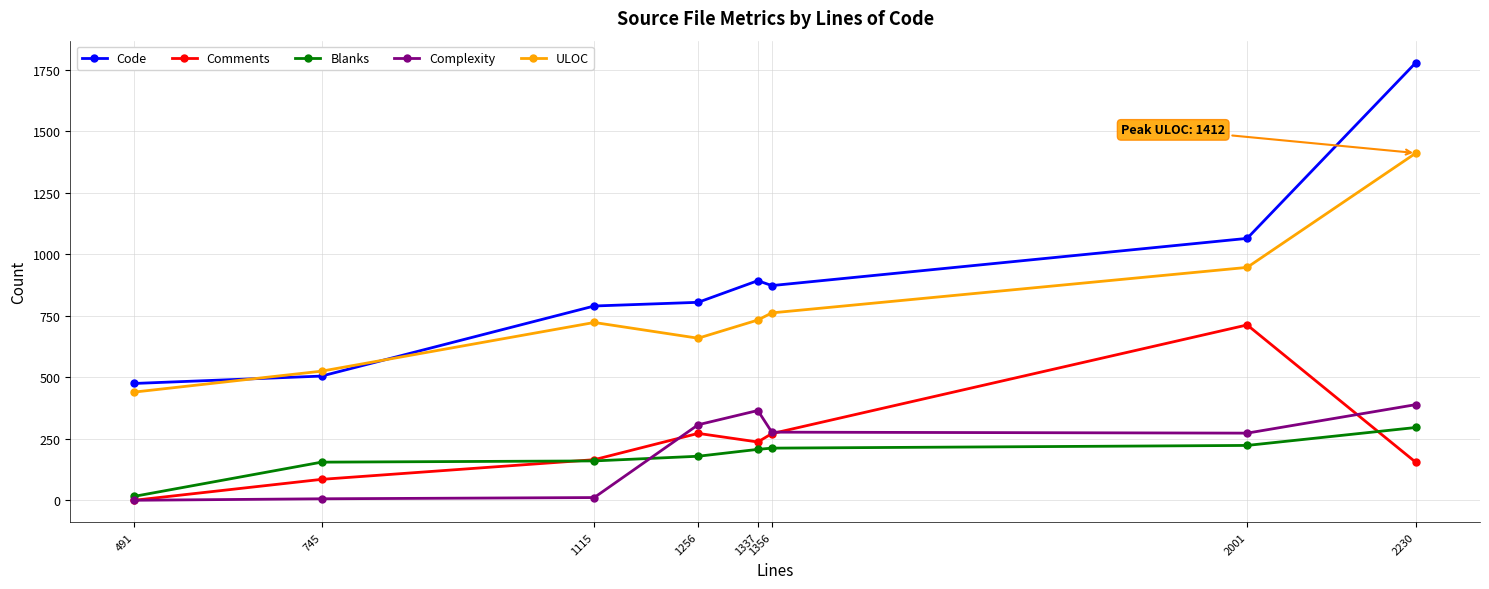

How many intersections are there between Code and ULOC?

2